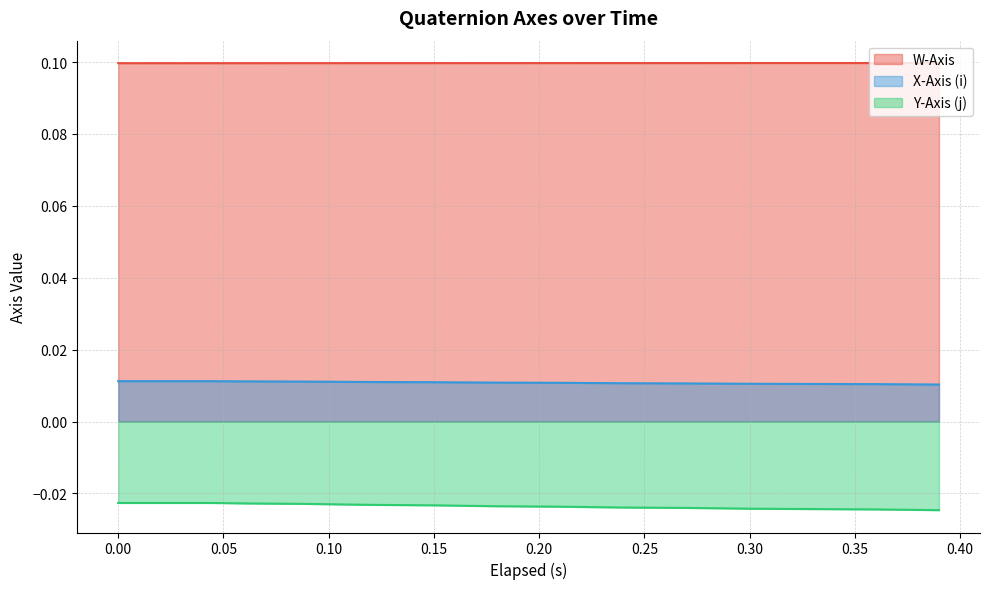

Is it true that Y-Axis (j) equals -0.0 at 0.375?

True